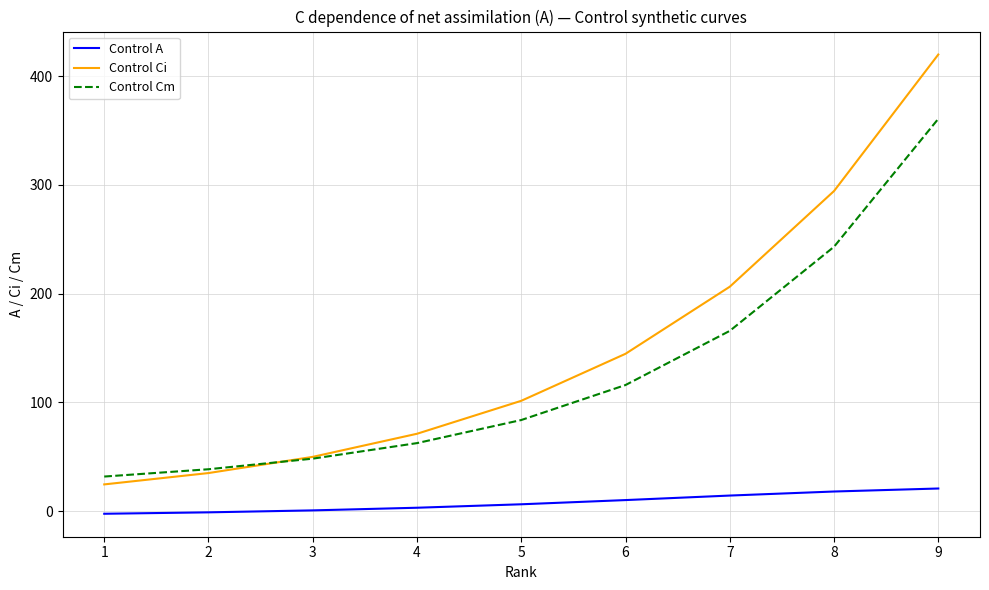

How many times do Control Ci and Control Cm cross each other?

1